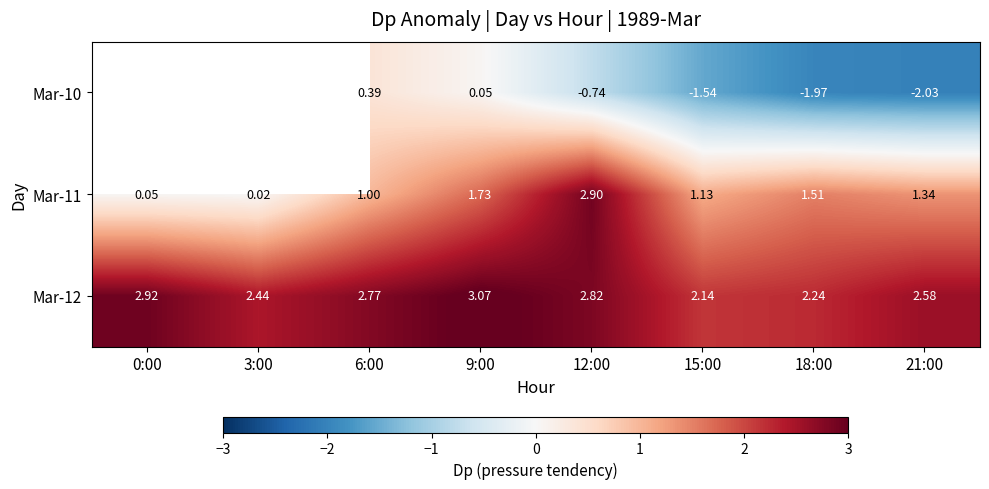

How many data points in Mar-11 are less than 1?

2